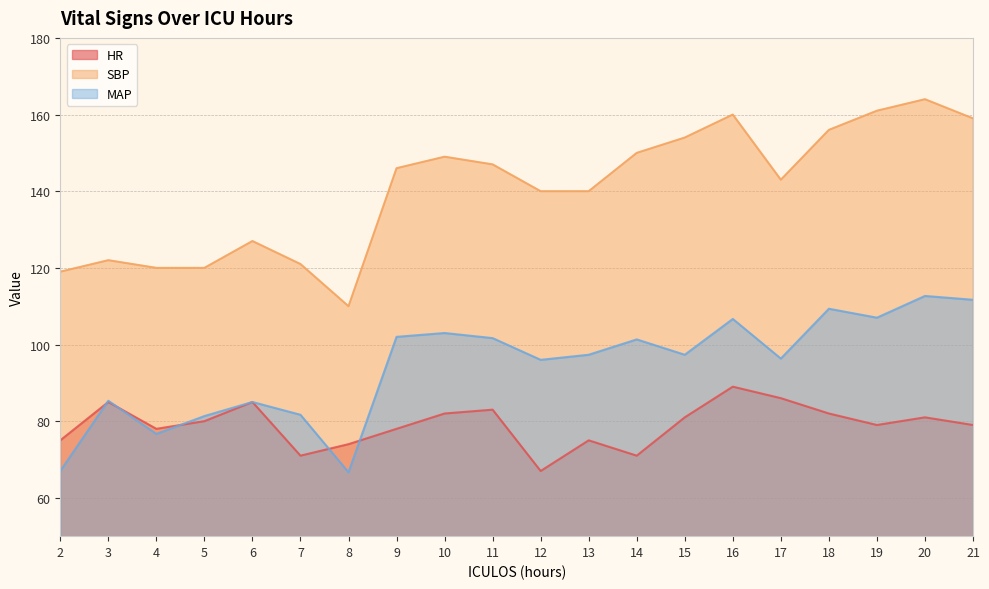

The value of SBP at 3 is 80.9. True or false?

False